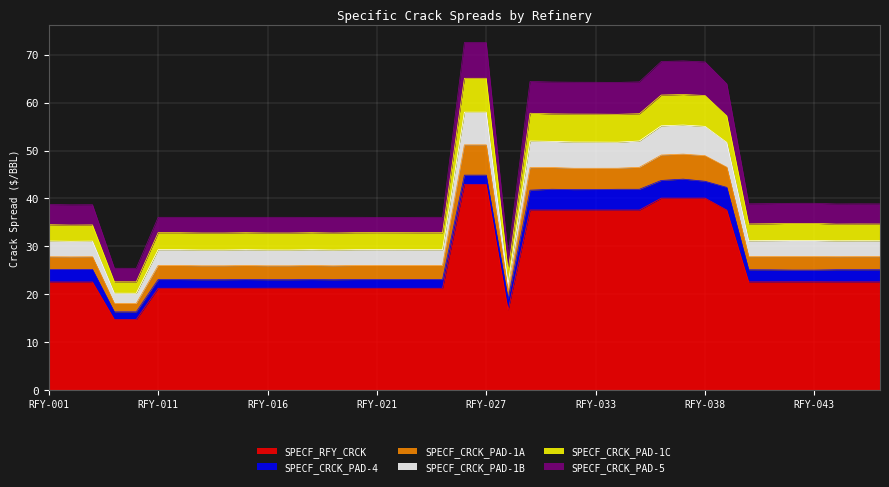

How many lines are shown in the chart?

6